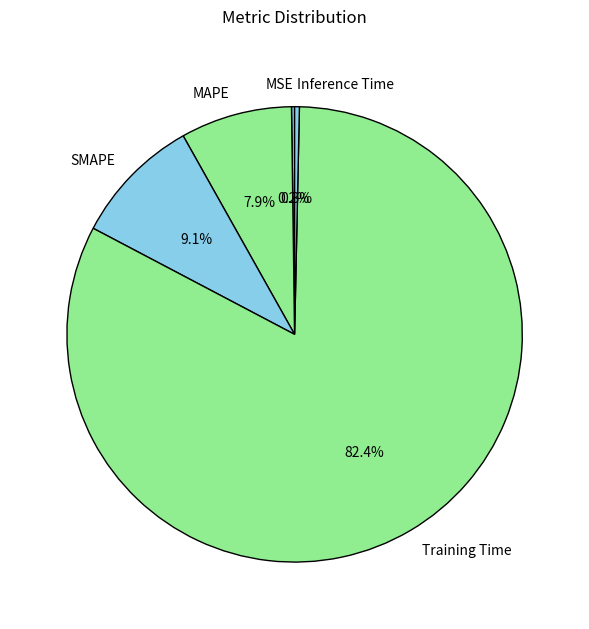

True or false: Training Time accounts for 82% of the total.

True